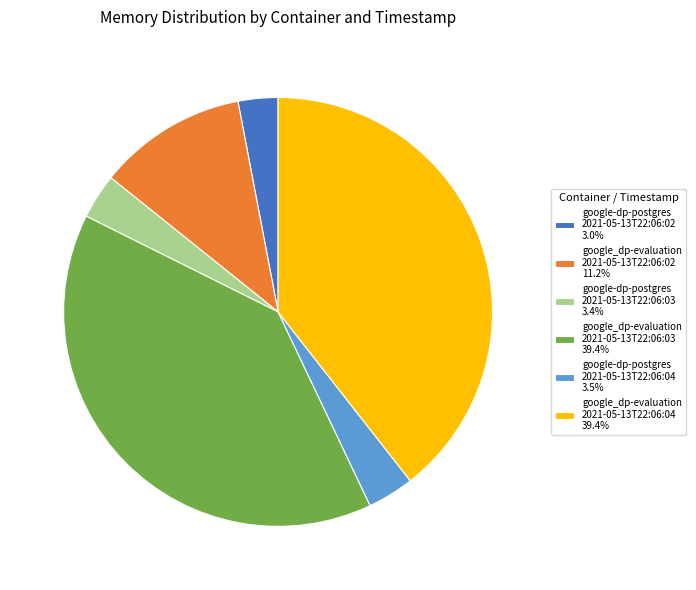

Is the sum of google_dp-evaluation 2021-05-13T22:06:04 39.4% and google_dp-evaluation 2021-05-13T22:06:02 11.2% greater than half?

Yes